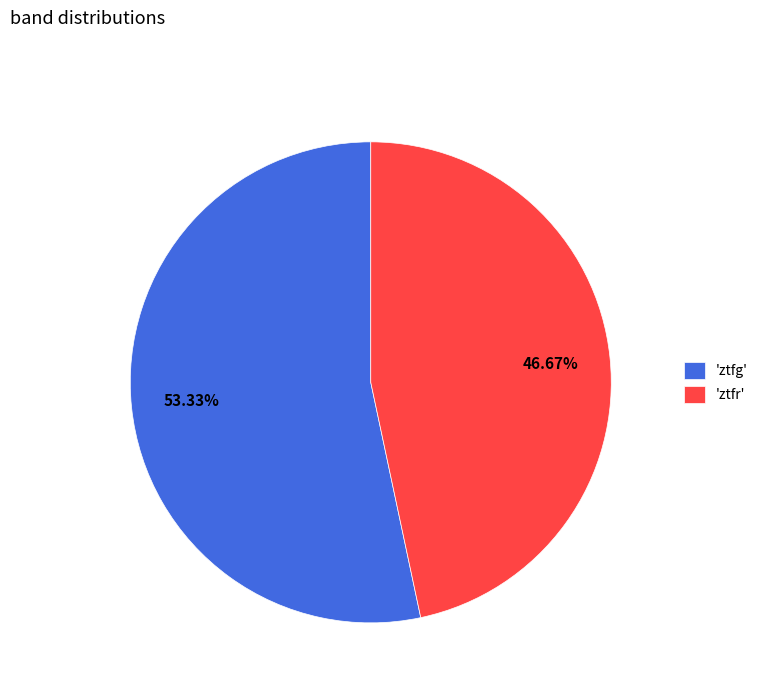

To the nearest percent, what is the average slice percentage?

50%